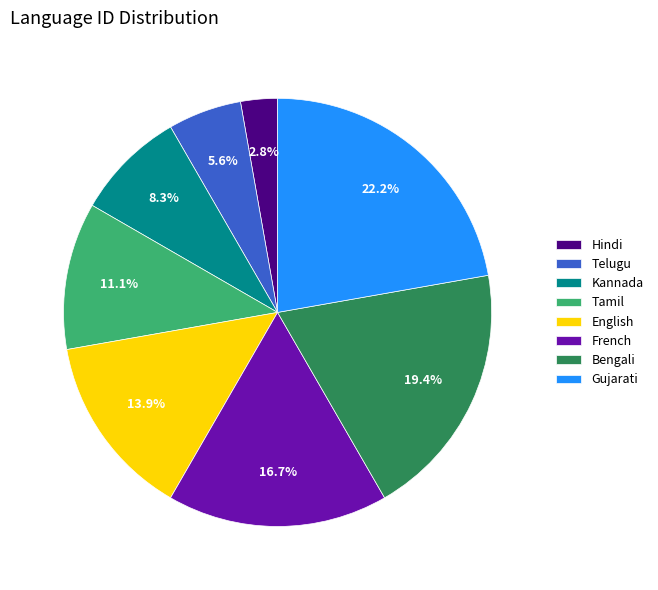

Which has a higher value, Kannada or French?

French